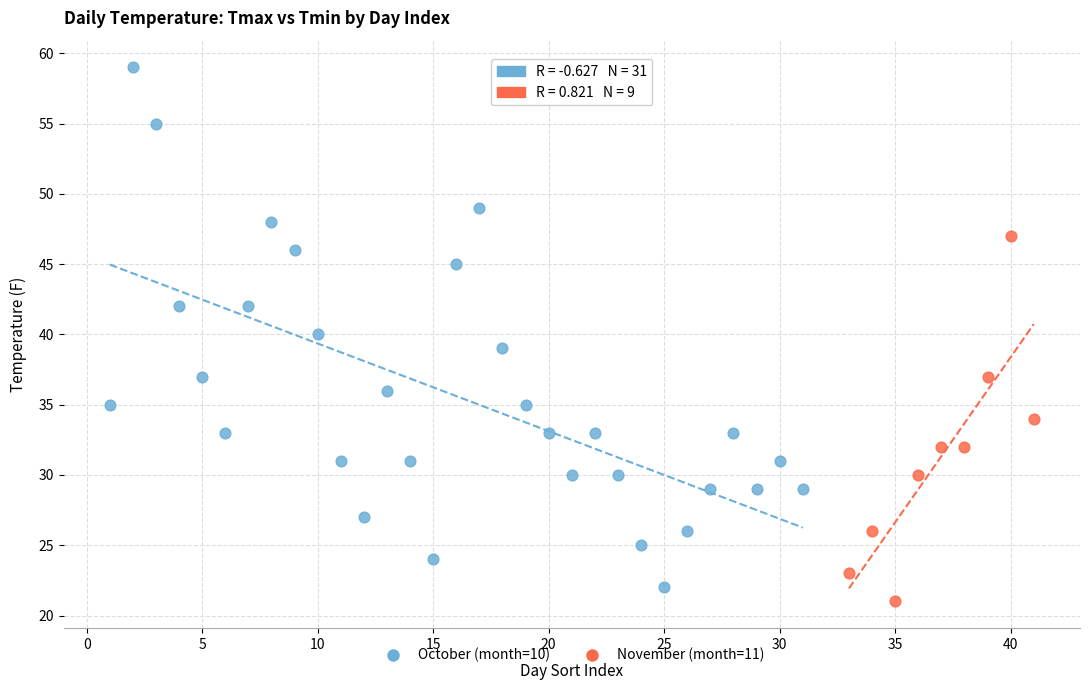

Which series contains the highest Y value?

October (month=10)